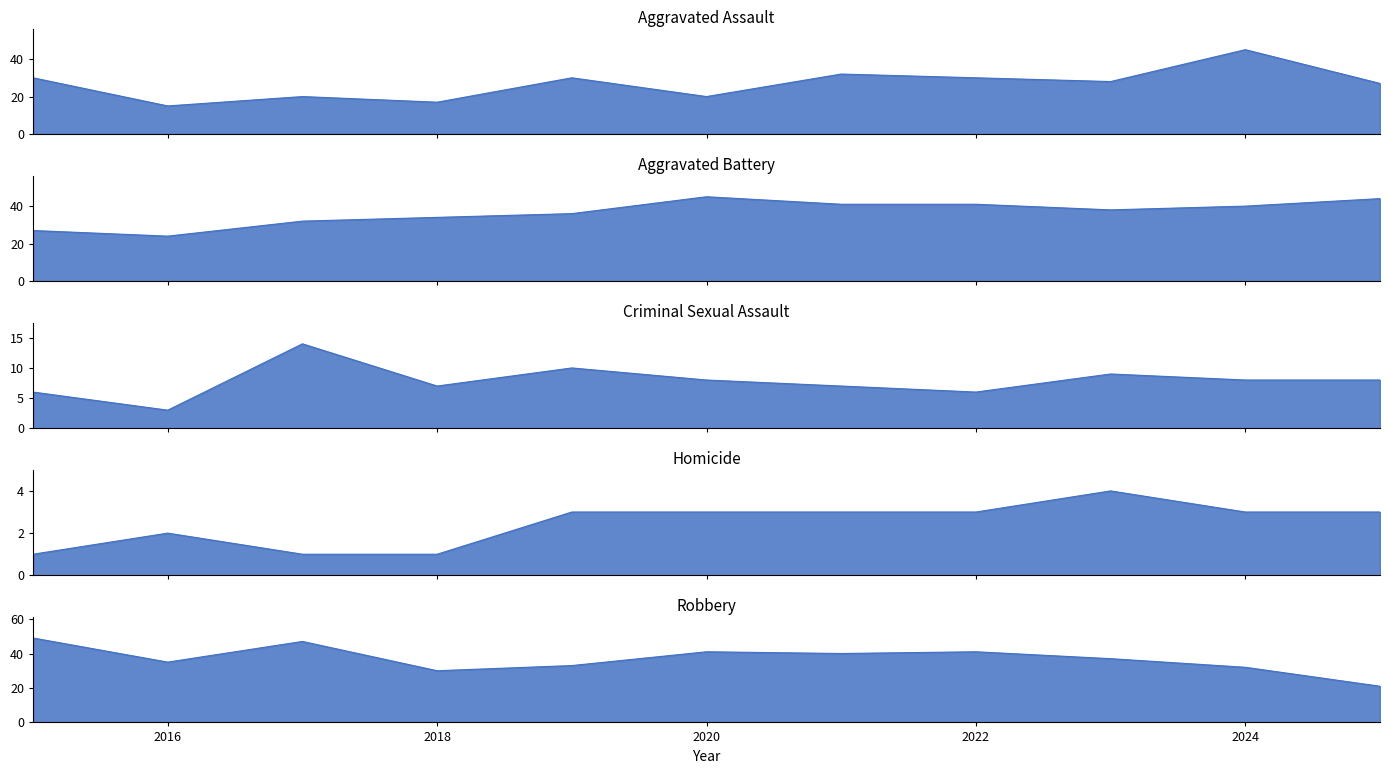

At which category does Aggravated Assault reach its first local valley?

2016